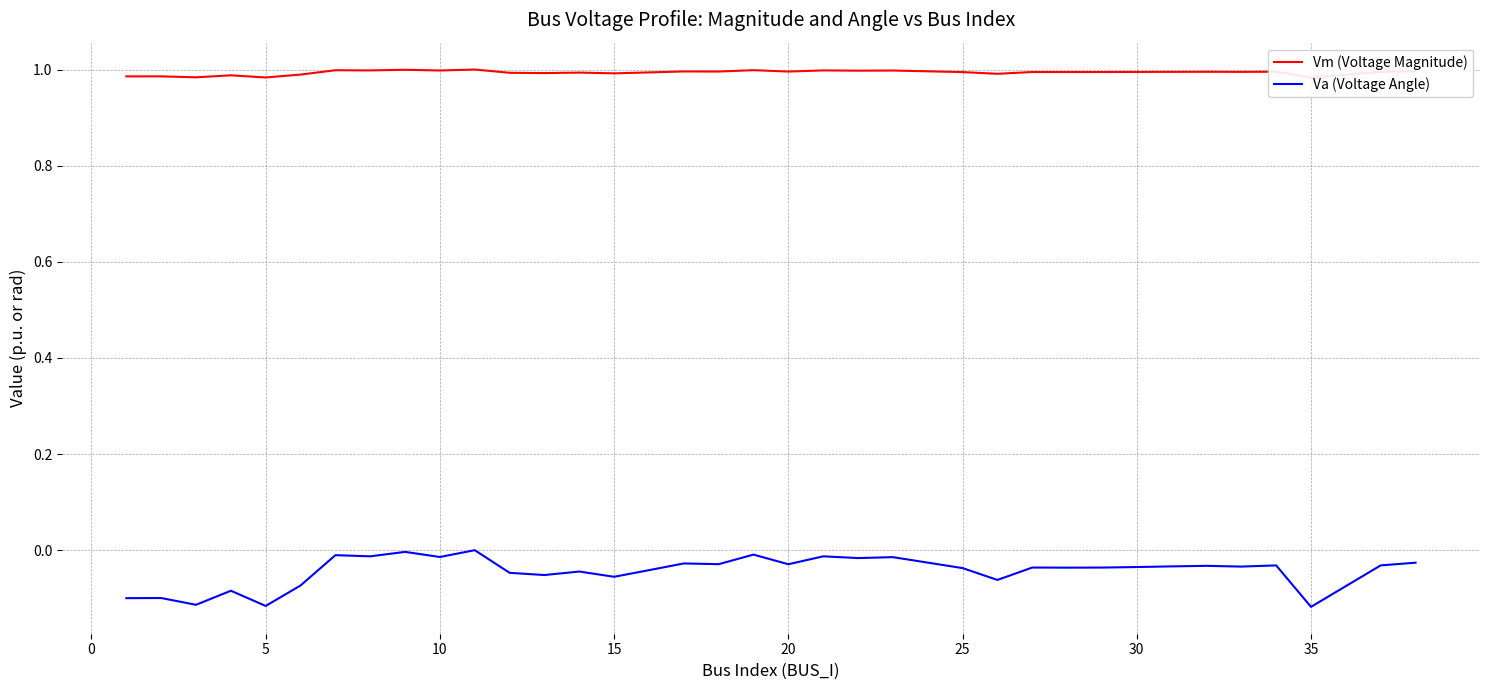

True or false: Va (Voltage Angle) has a value of -0.2 at 5.

False